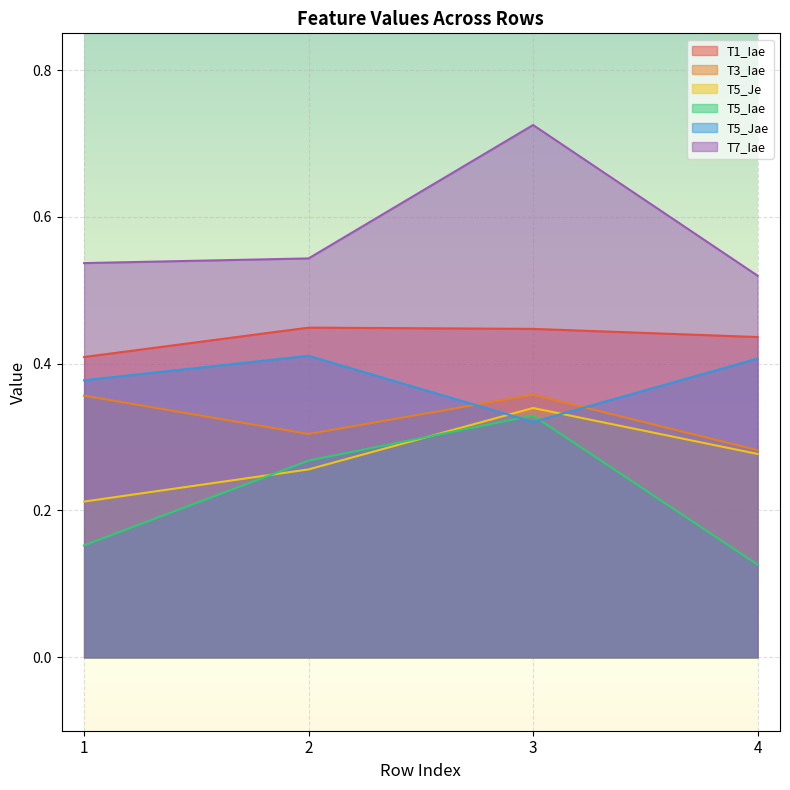

Count the number of categories in the chart.

4